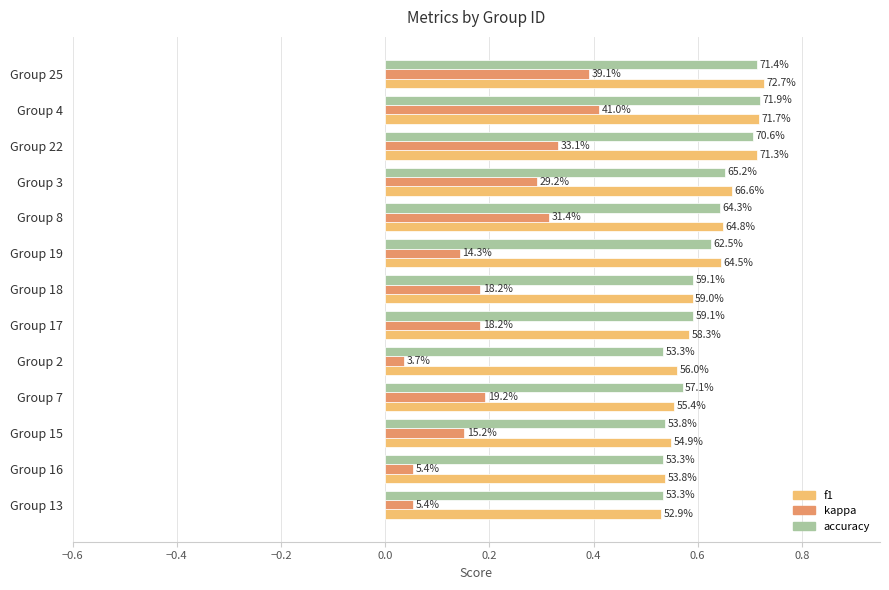

What are all the series names shown in the legend?

f1, kappa, accuracy